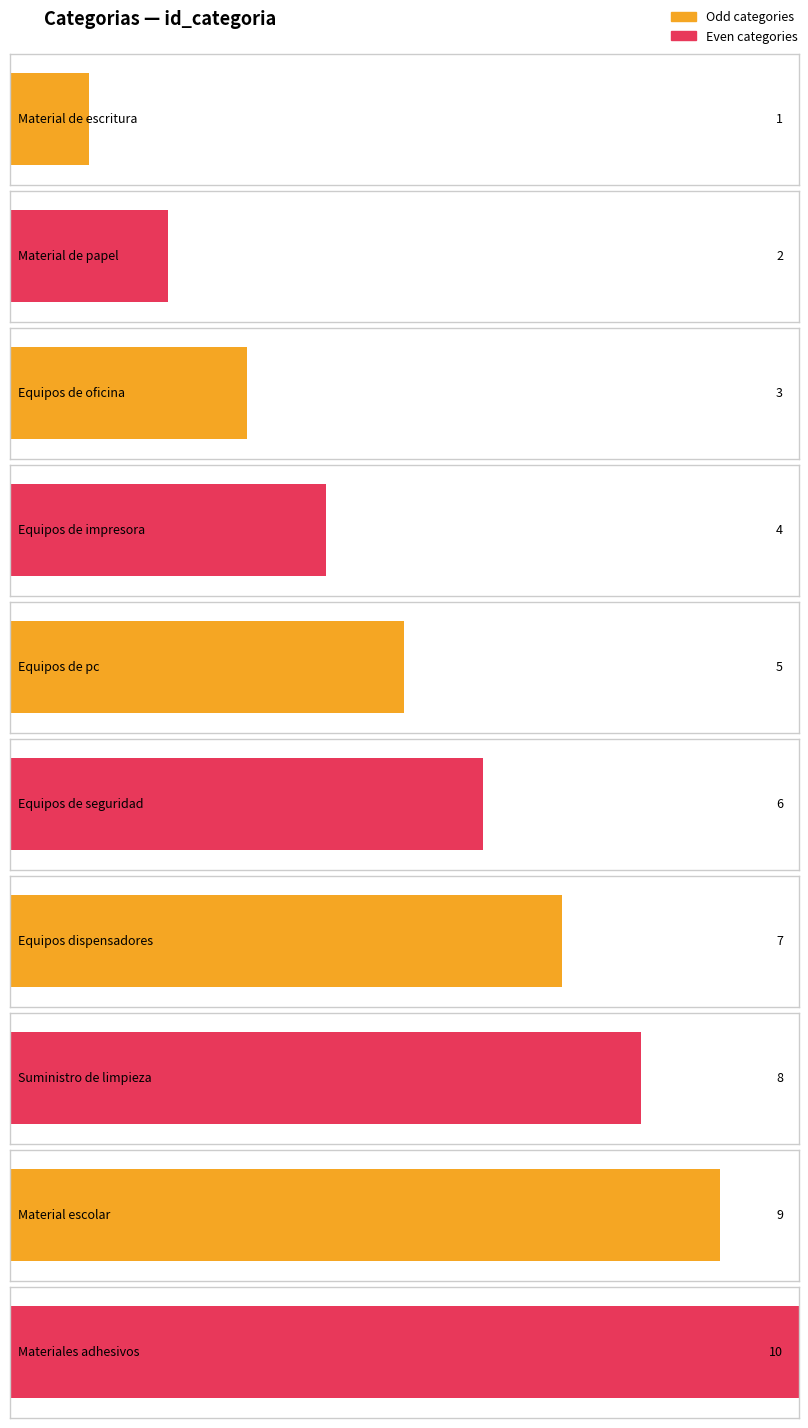

Count the values in the range 3 to 8.

6